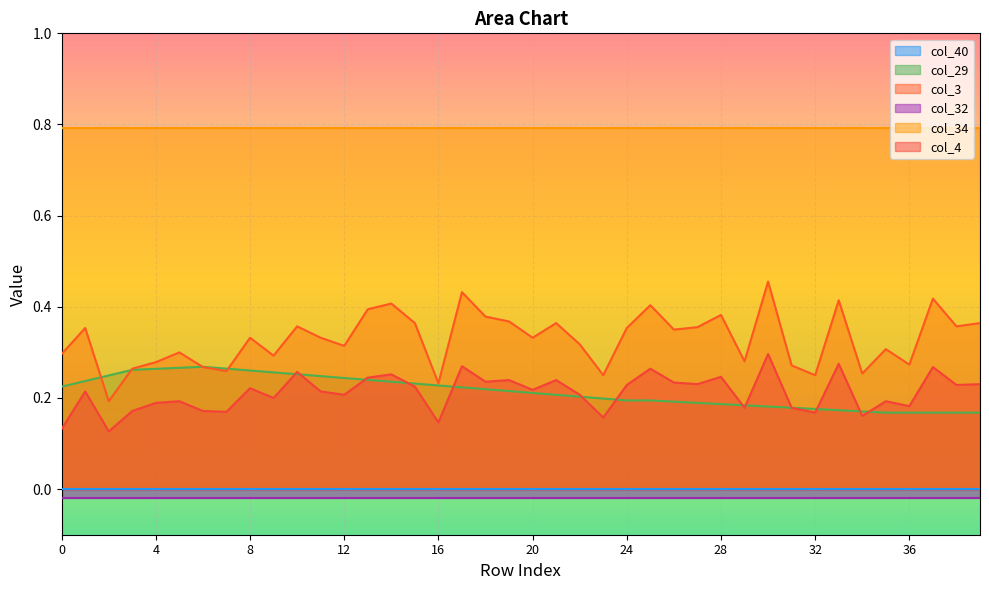

True or false: col_4 has more than 2 interior local peaks.

True